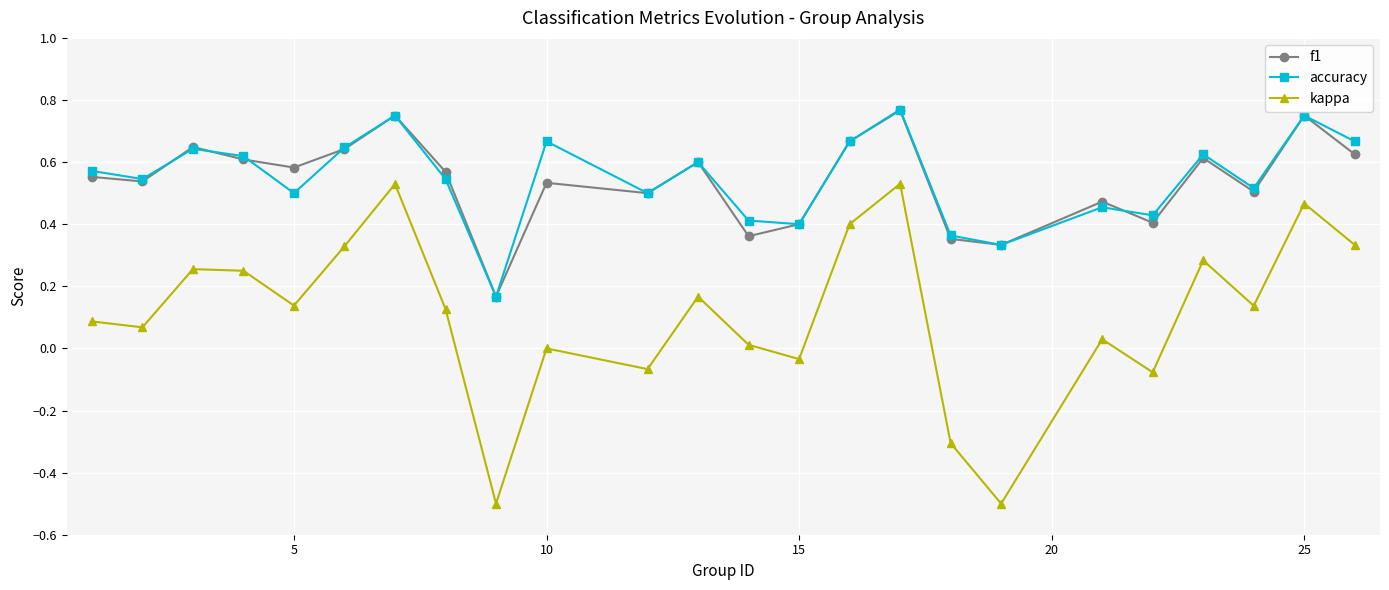

What are all the series names shown in the legend?

f1, accuracy, kappa